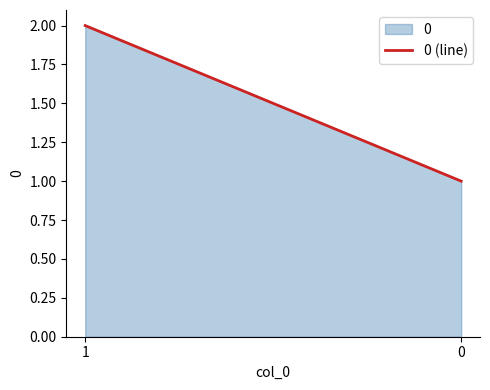

The value at 0 is 1. True or false?

True